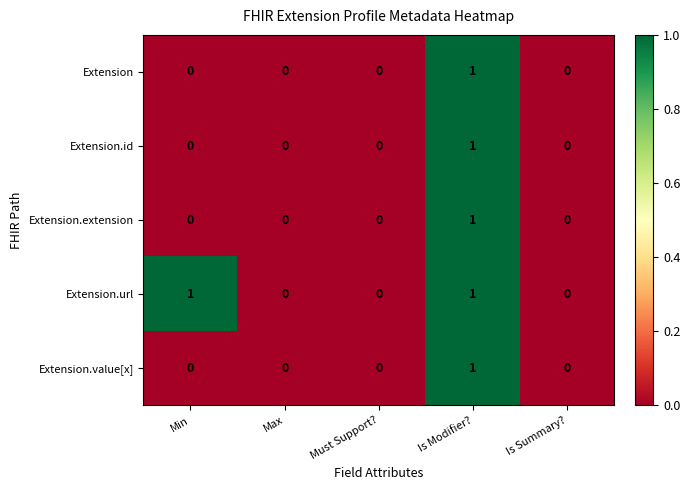

True or false: Extension has a value of 0 at Min.

True